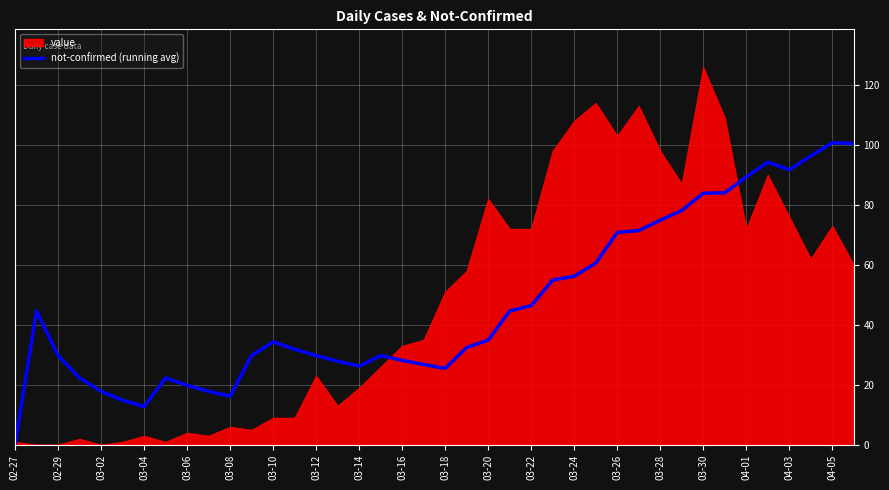

How many lines are shown in the chart?

1